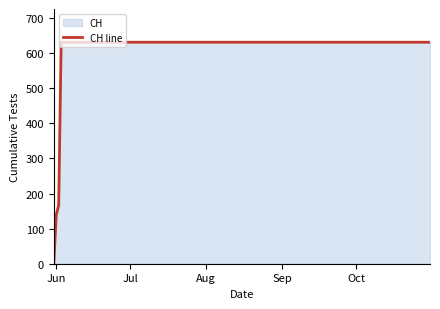

What is the greatest value displayed?

631